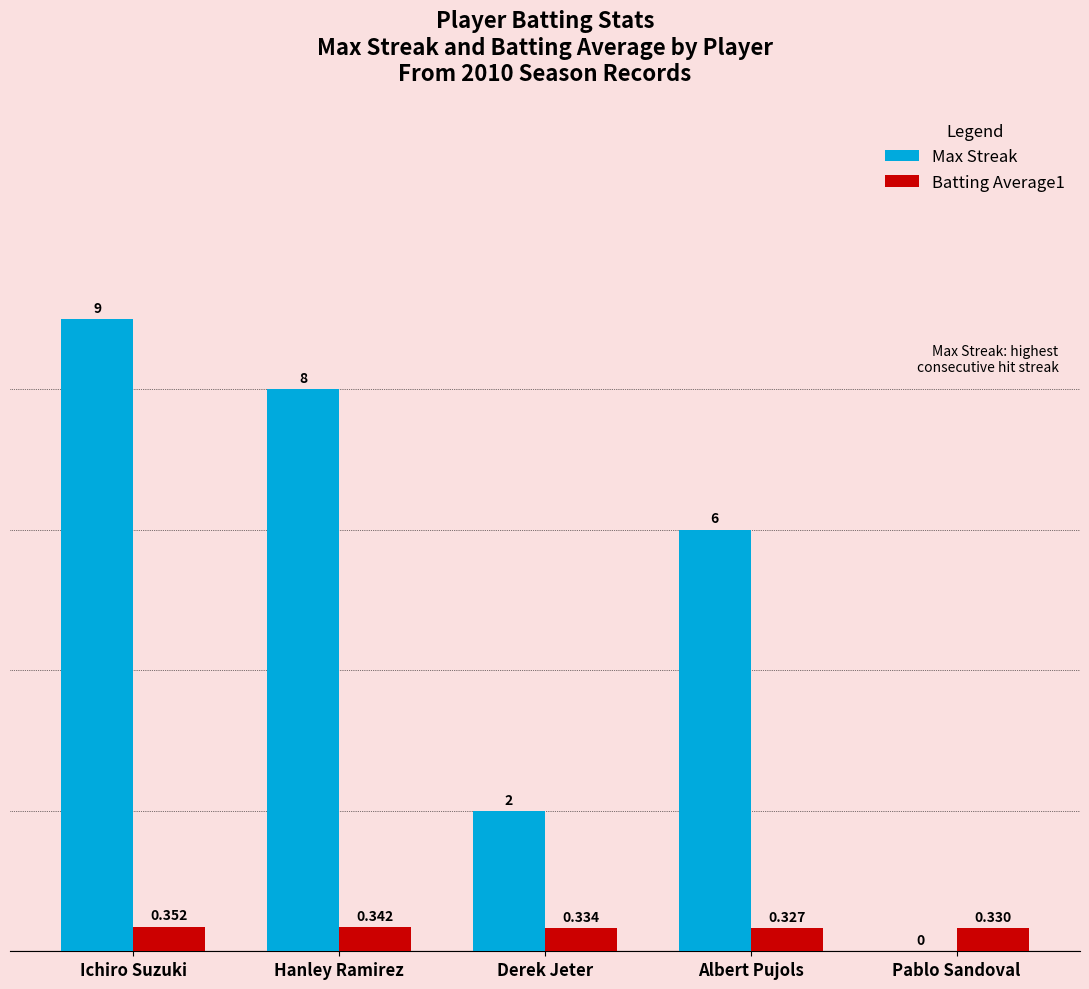

Count the Batting Average1 values in the range 0 to 1.

5